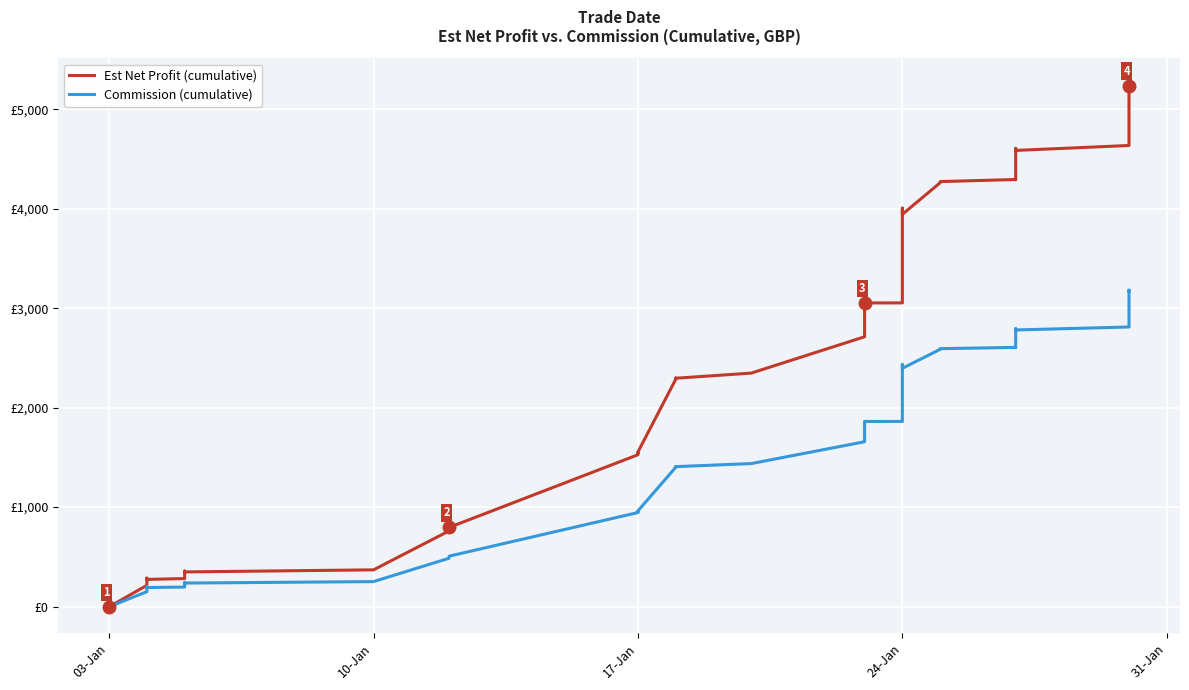

What position from the left is 13?

14